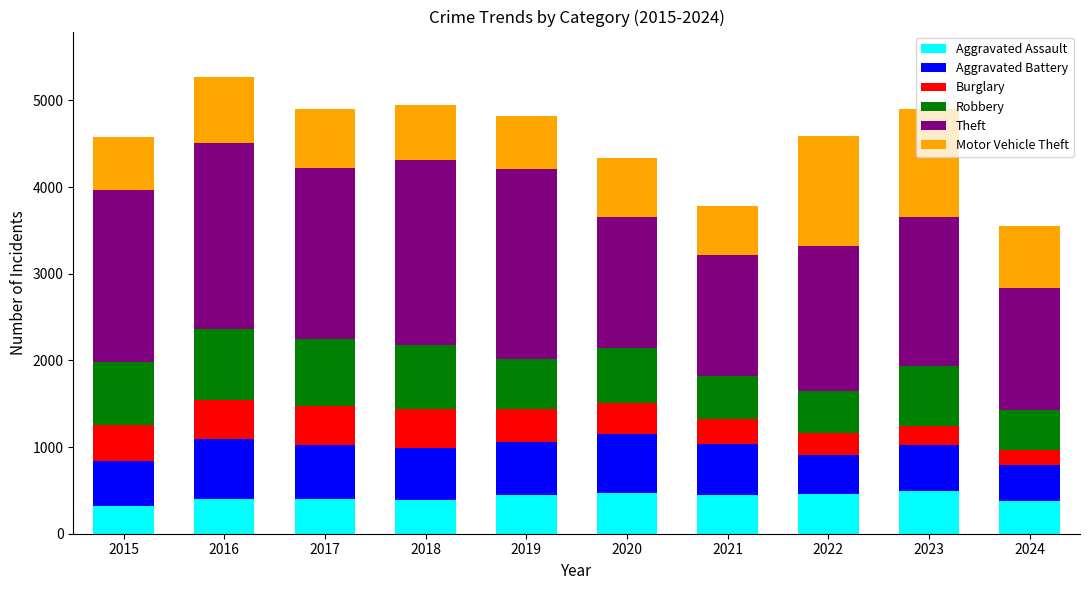

What is the minimum value for Aggravated Assault?

323